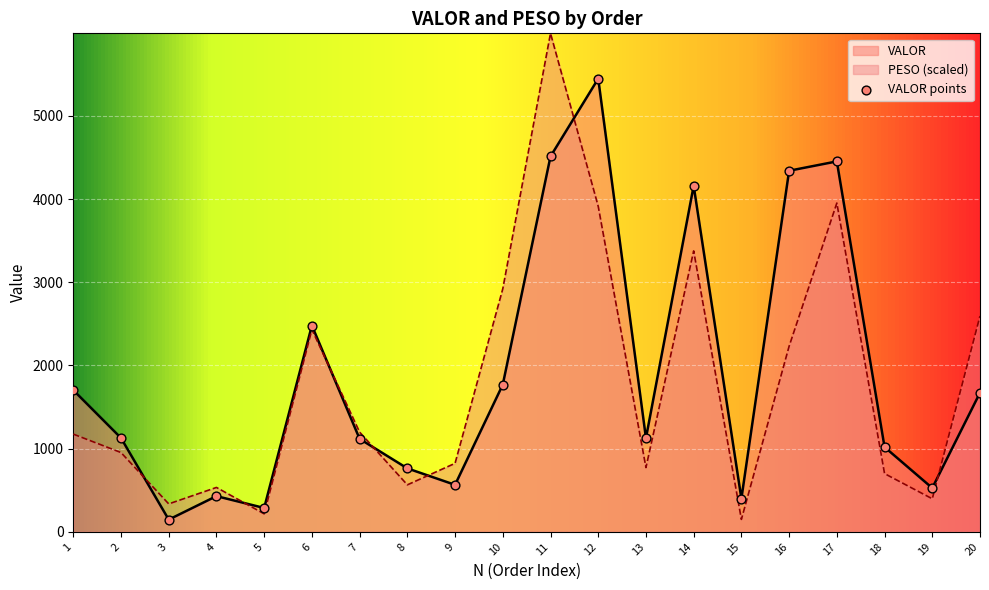

Which series has the largest total across all categories?

VALOR